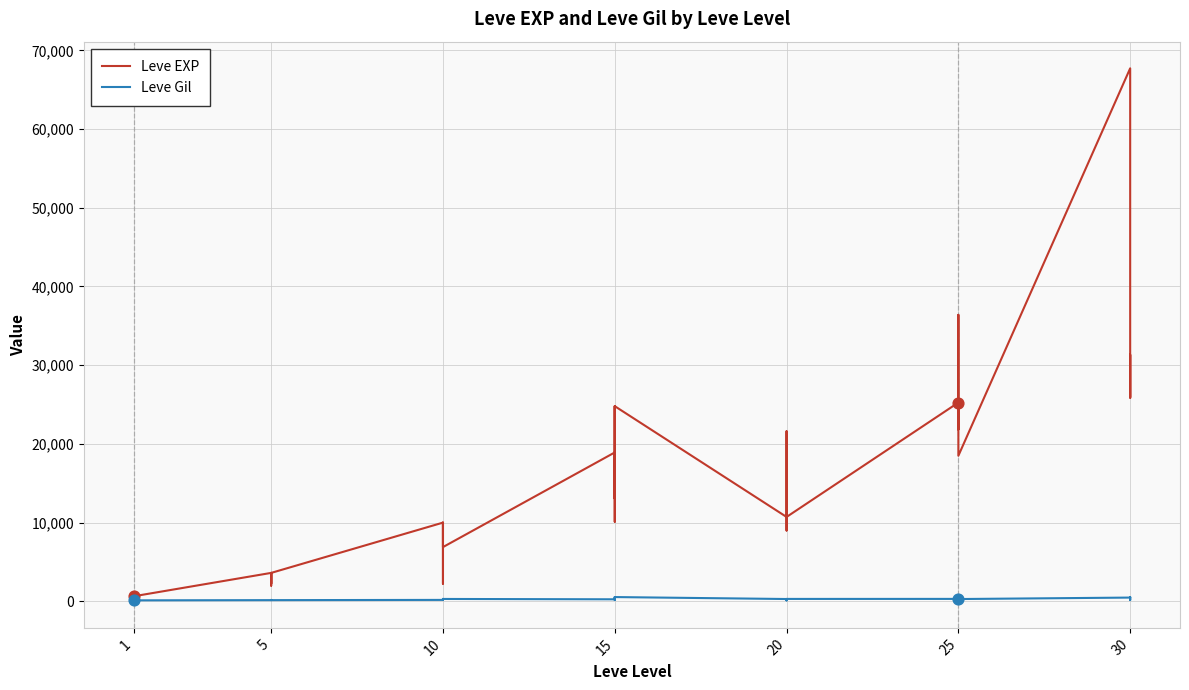

Which series reaches the minimum Y coordinate?

Leve EXP